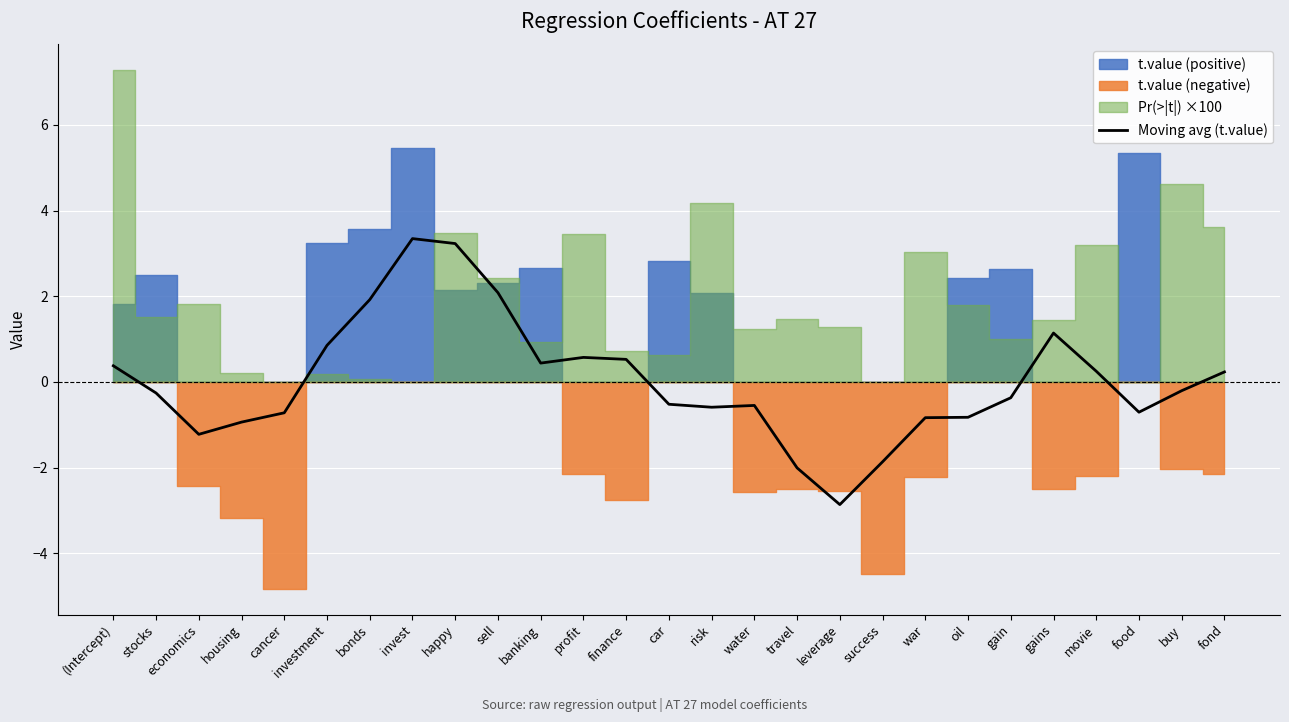

Between war and food, which is larger?

food